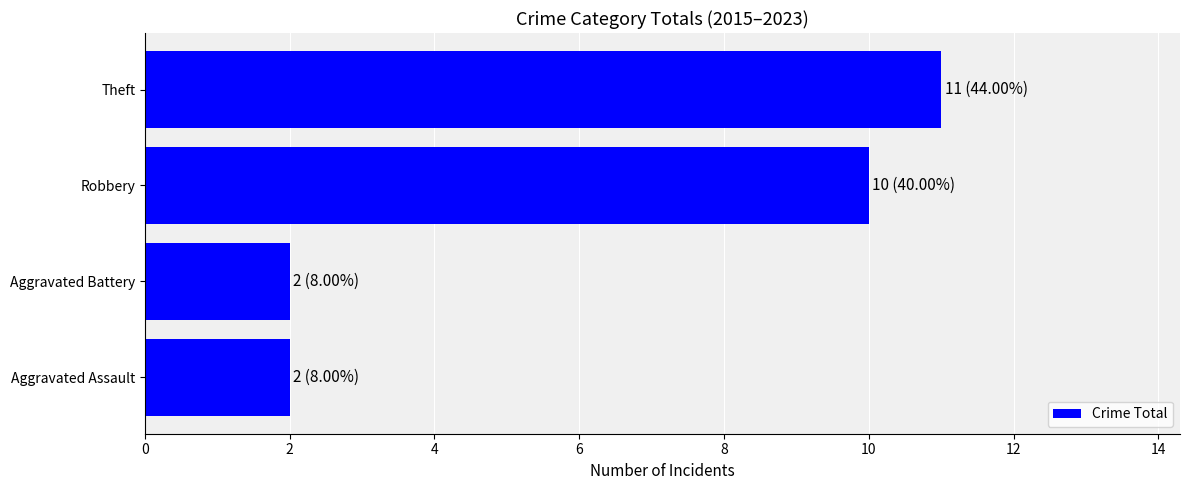

Reading bottom to top, what are all the values shown in this chart?

2	2	10	11